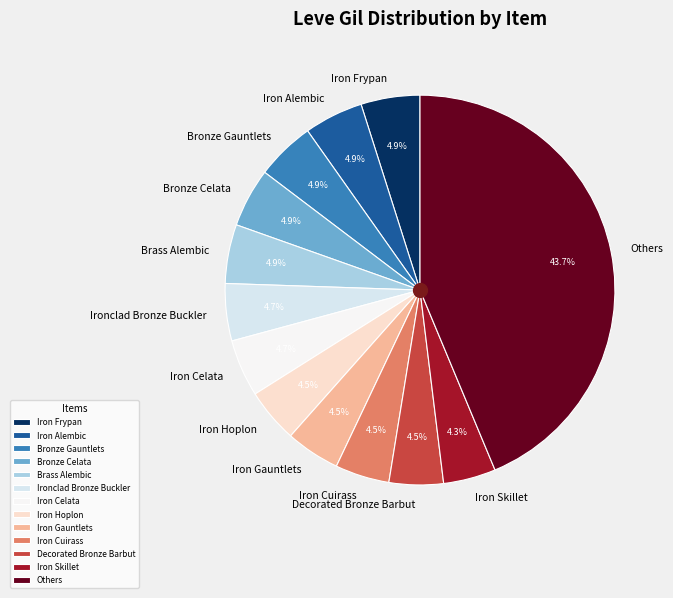

Does any single category account for the majority?

No